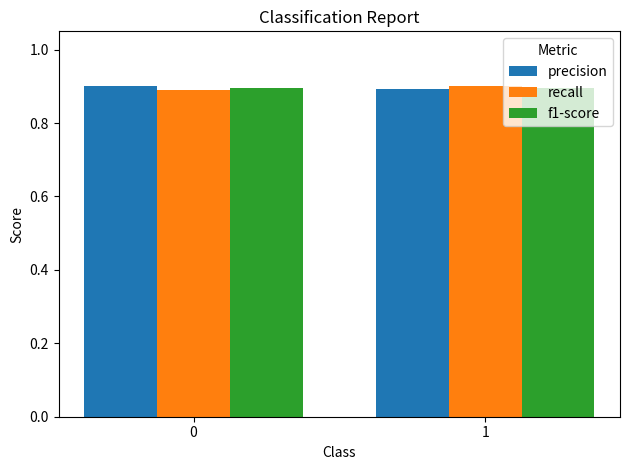

What are all the series names shown in the legend?

precision, recall, f1-score